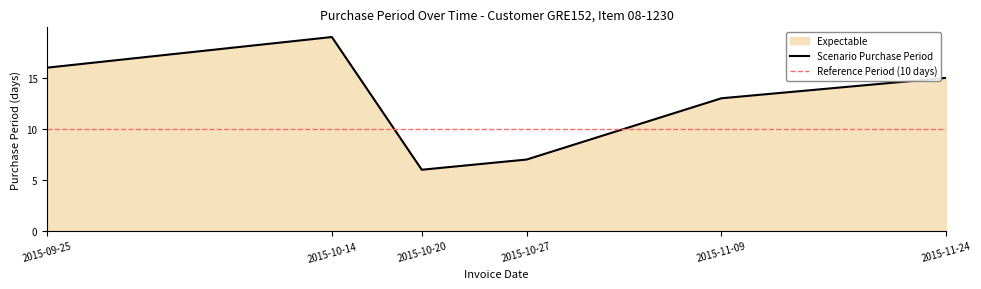

Approximately how many times larger is the value at 2015-10-20 compared to 2015-10-27?

0.9